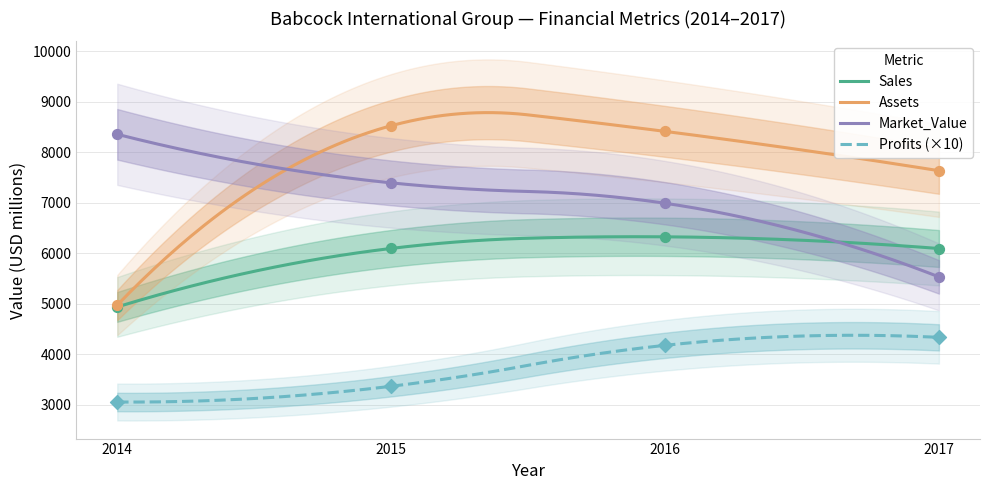

Which series has the largest total across all categories?

Assets